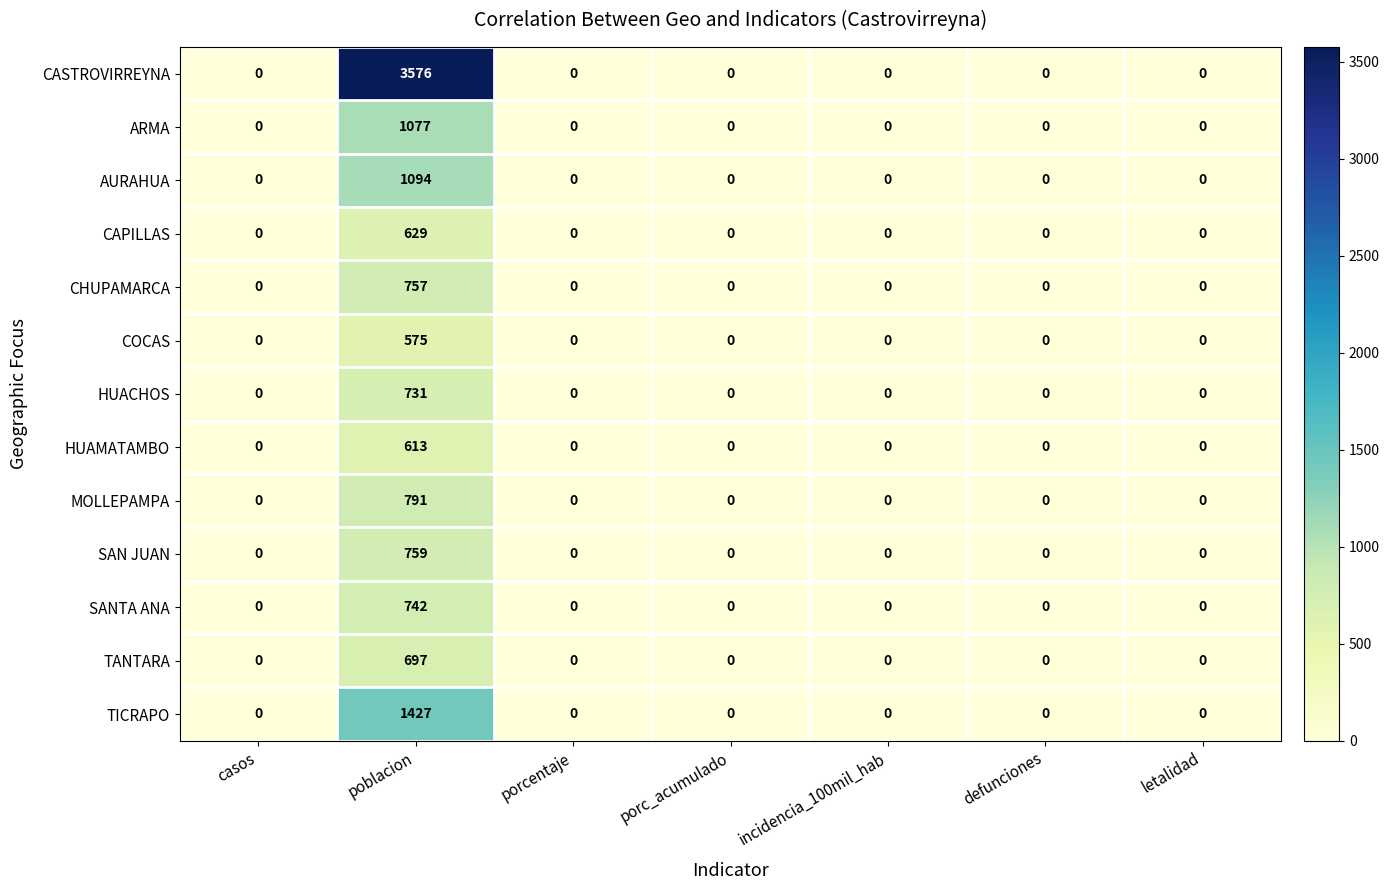

What is the average value of the ARMA series?

154